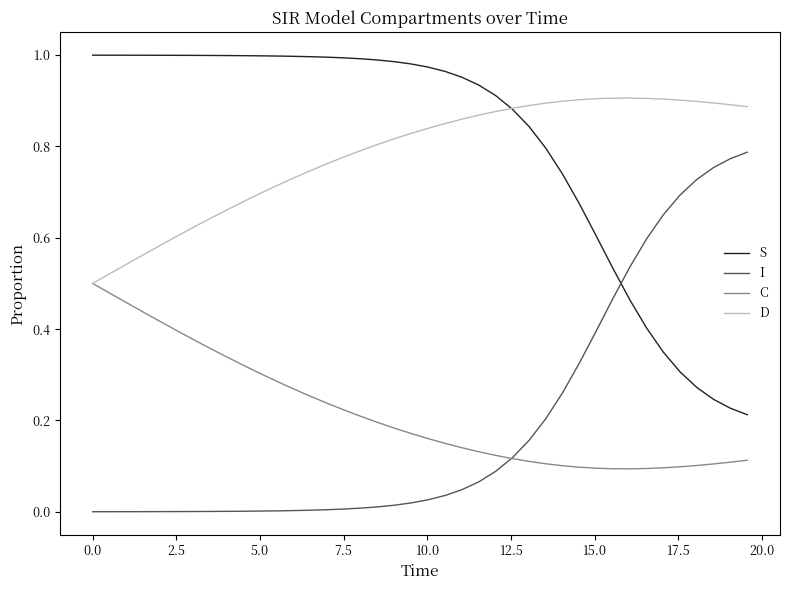

List the series in order of their peak value, highest first.

S, D, I, C